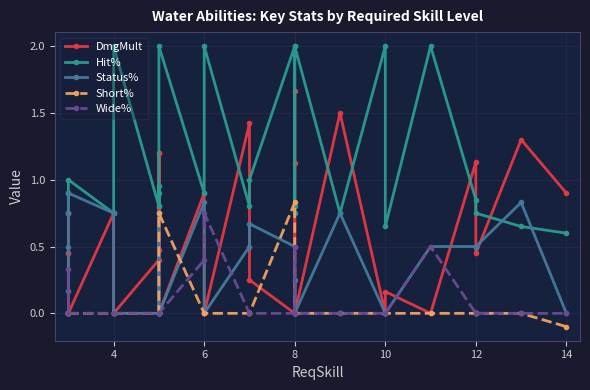

Rank the series by their maximum value, from lowest to highest.

Wide%, Short%, Status%, DmgMult, Hit%